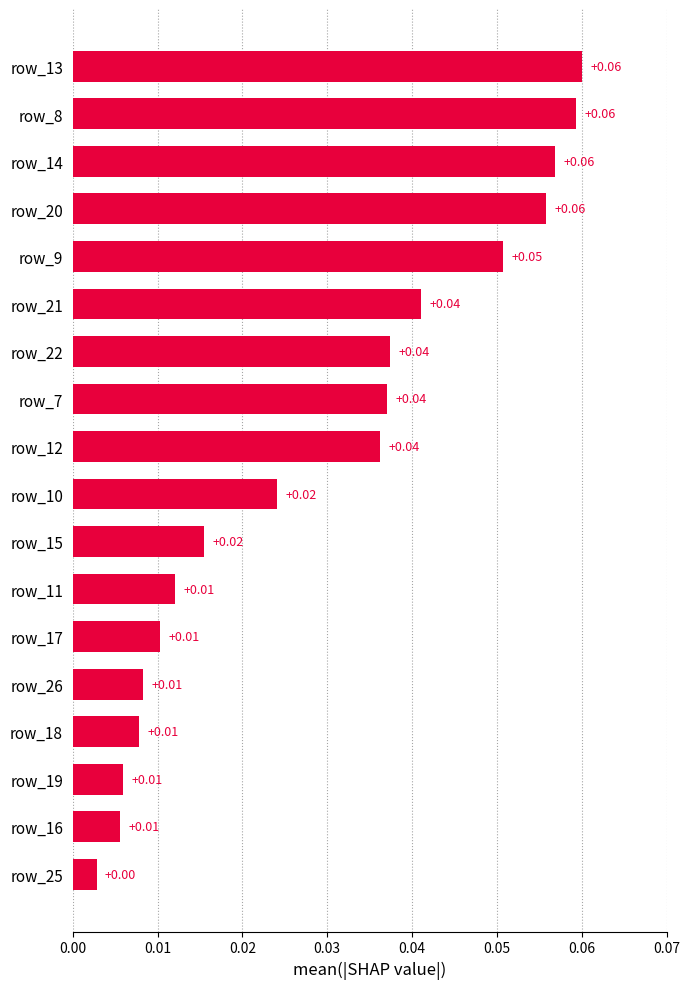

Which has a higher value, row_22 or row_11?

row_22